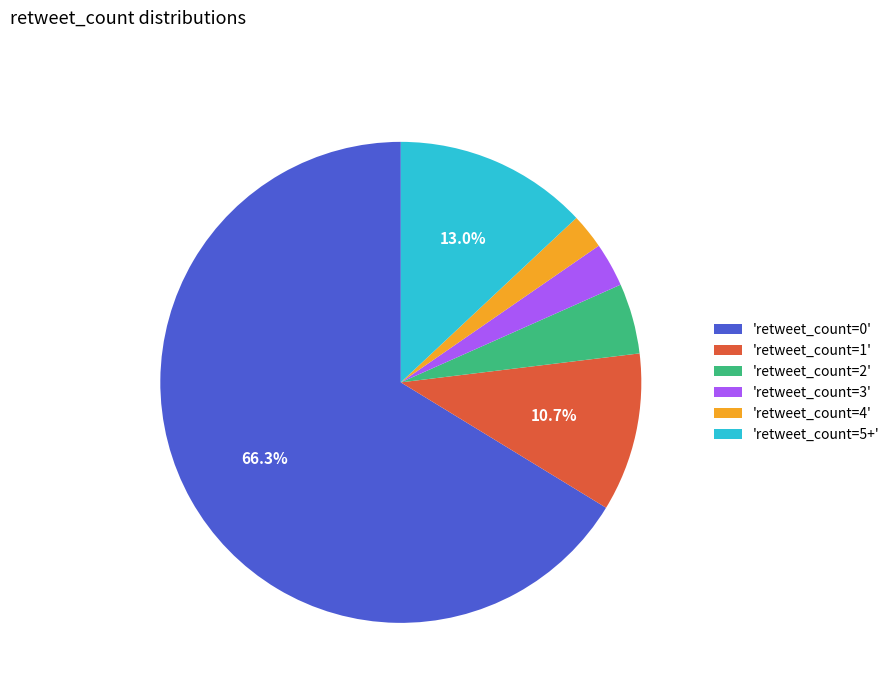

Do 'retweet_count=0' and 'retweet_count=1' together represent more than half of the pie?

Yes